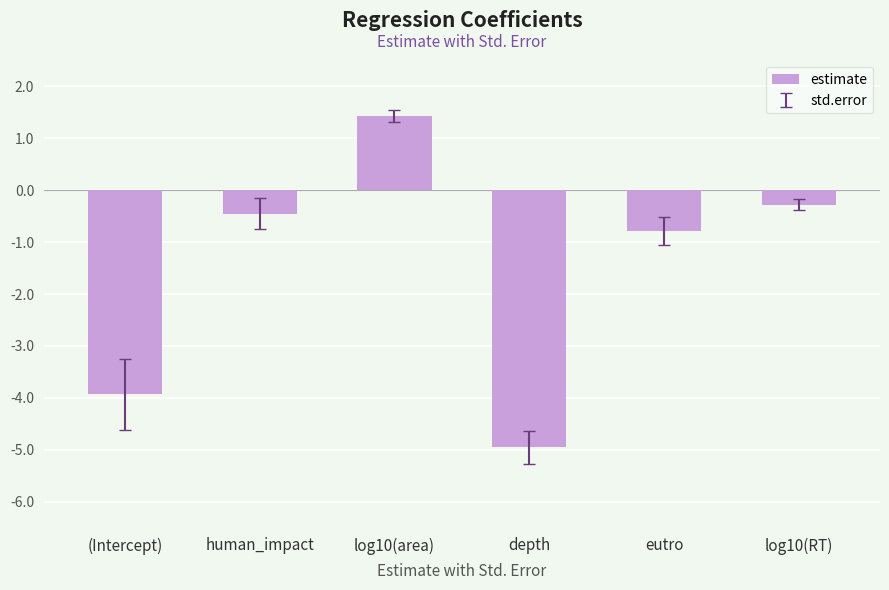

The chart shows a value of -0.8 at eutro. True or false?

True